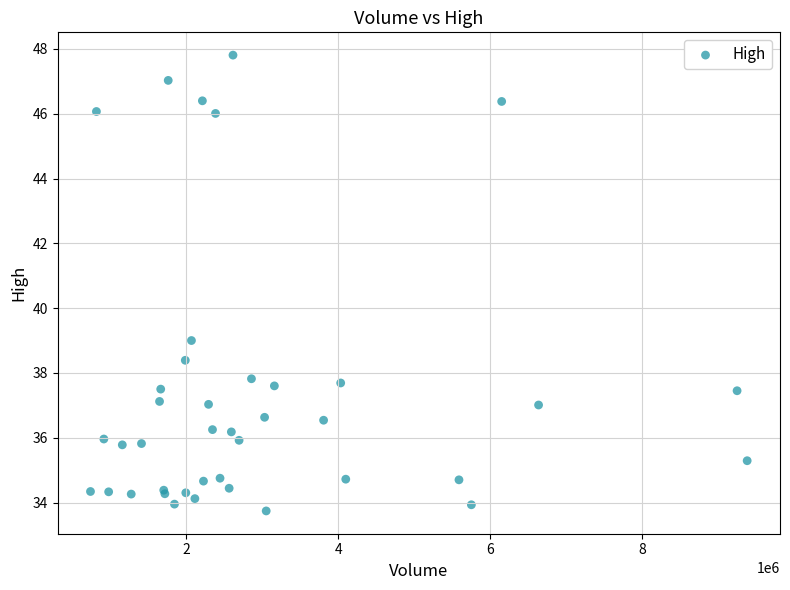

What Y value in the scatter plot is closest to 40?

39.0